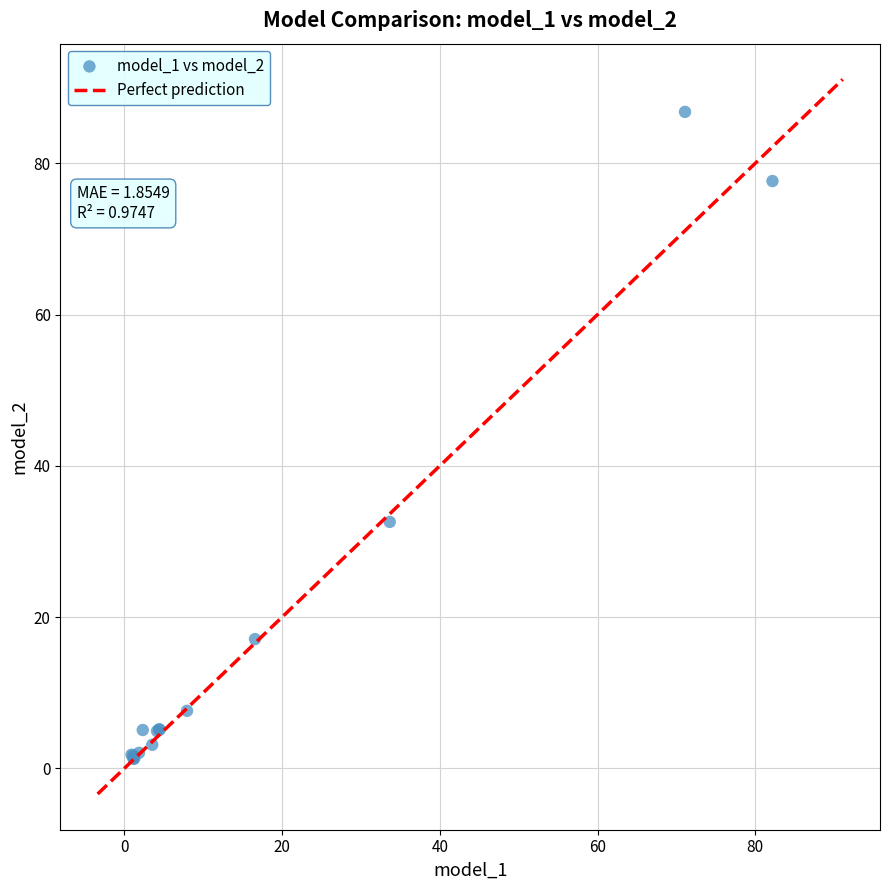

What Y value in the scatter plot is closest to 44?

32.6